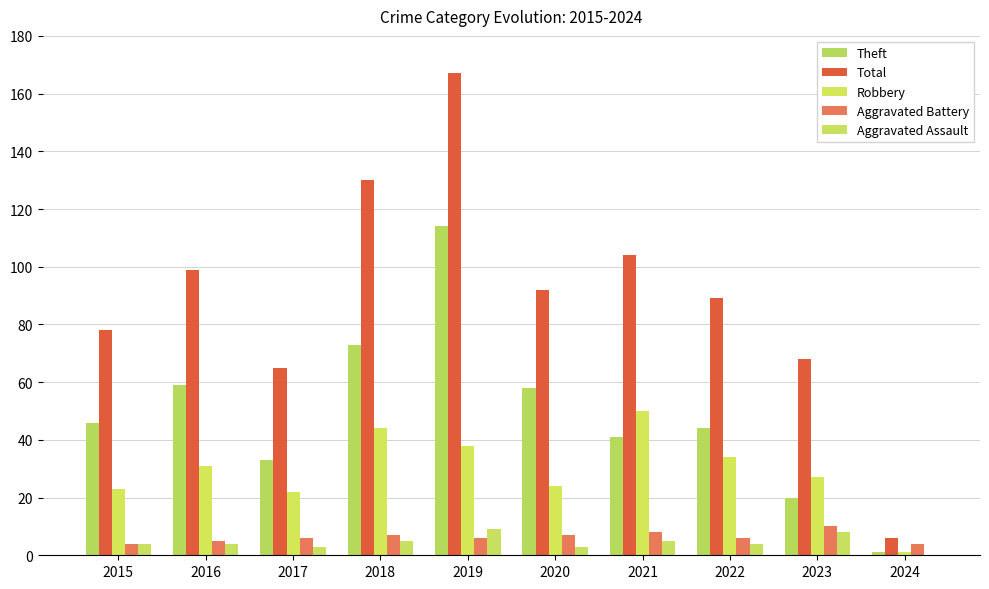

Count the number of categories in the chart.

10